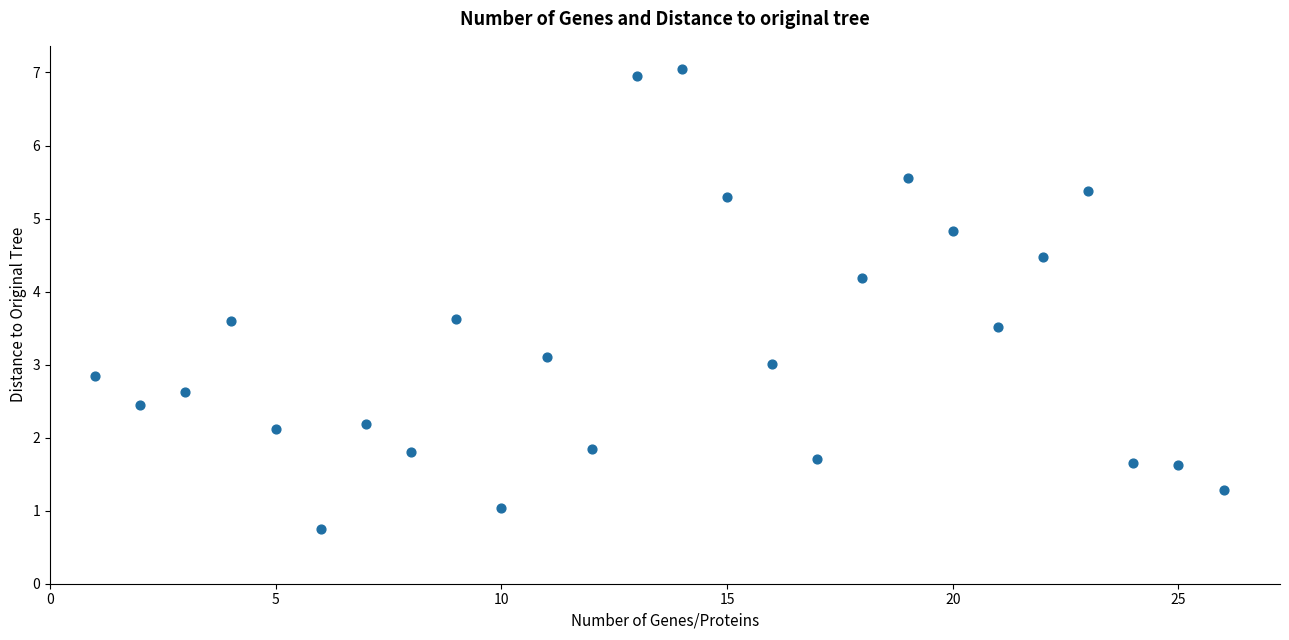

What is the range of X values (max minus min)?

25.0